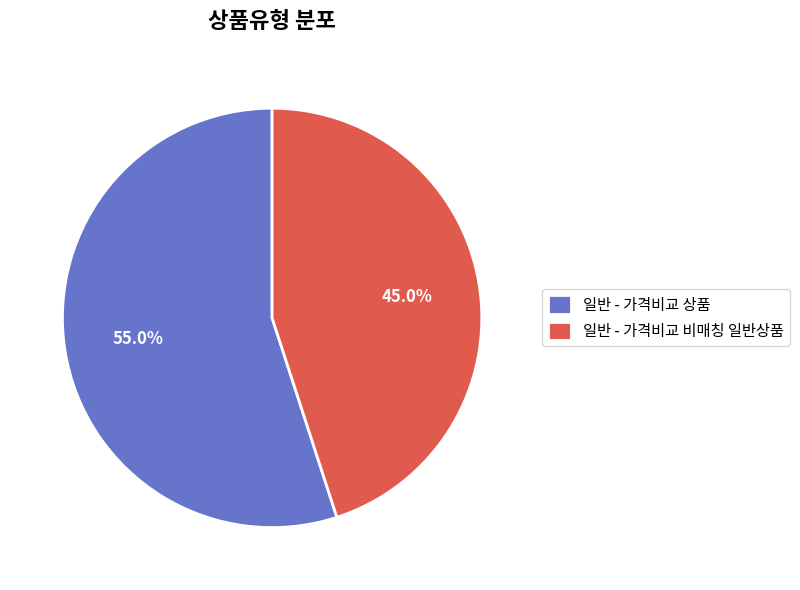

Approximately how many times larger is the value at 일반 - 가격비교 비매칭 일반상품 compared to 일반 - 가격비교 상품?

0.8